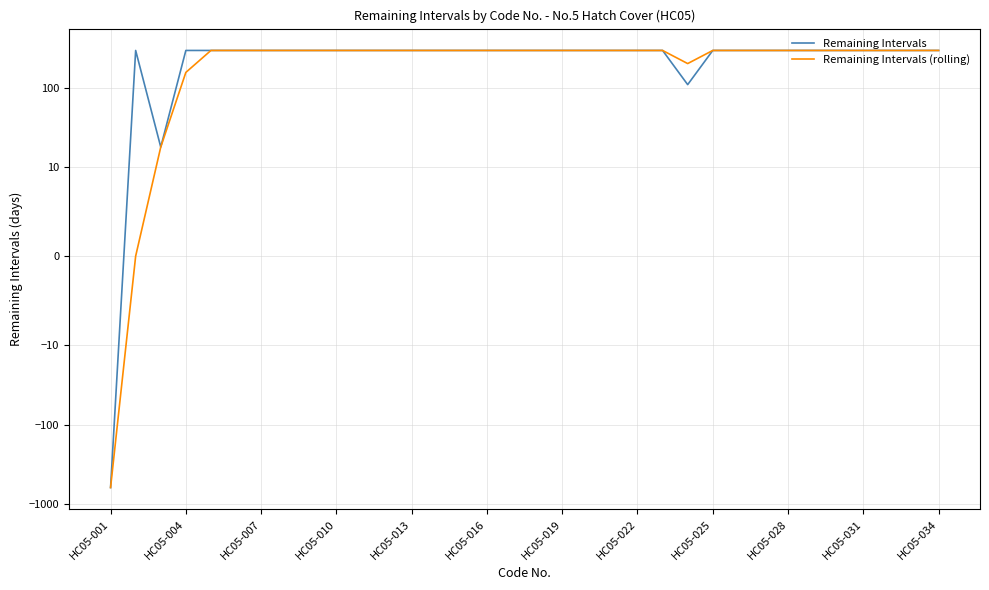

What is the smallest value displayed?

-614